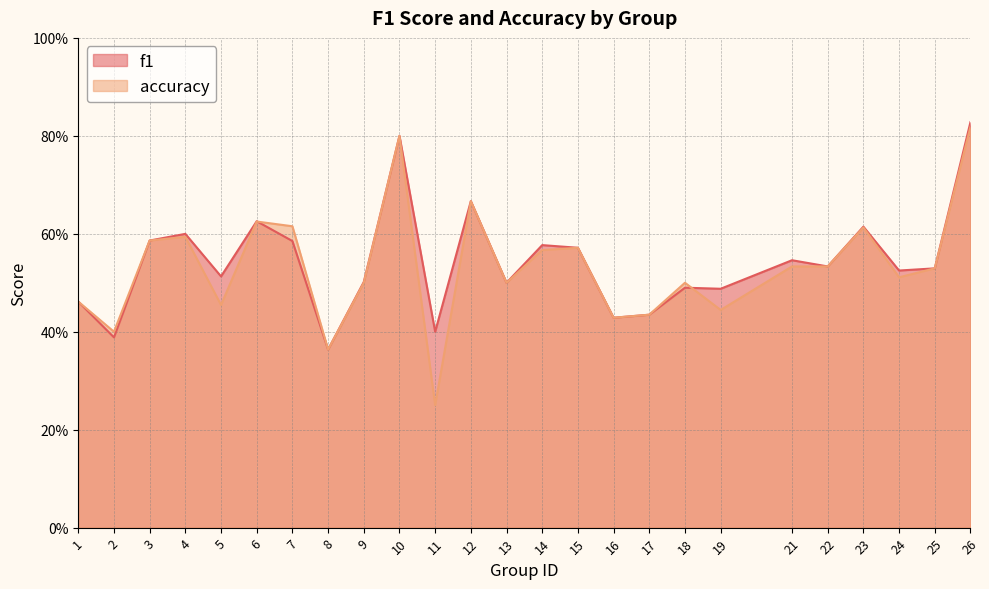

How many intersections are there between f1 and accuracy?

2